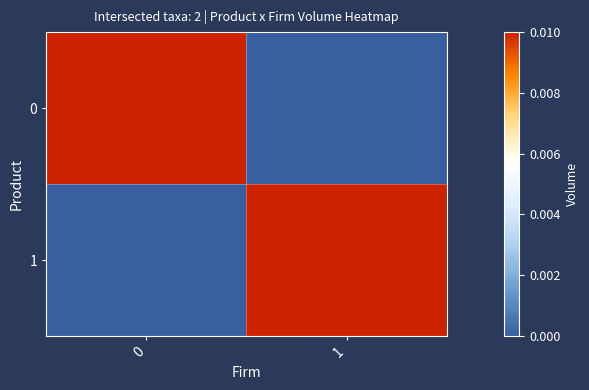

How many distinct data groups are displayed?

2